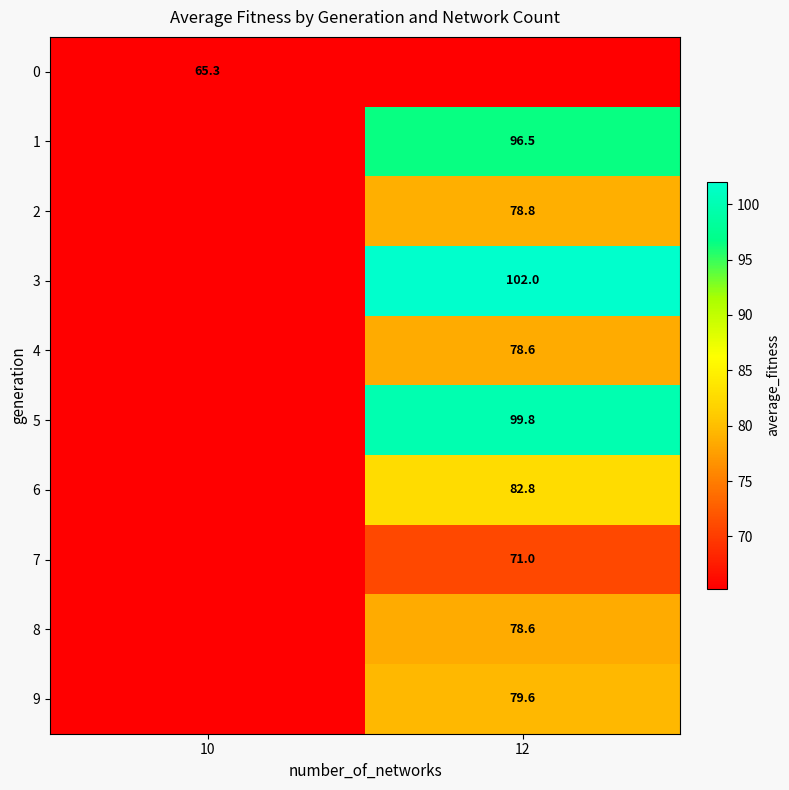

Between 10 and 12, which is larger?

12